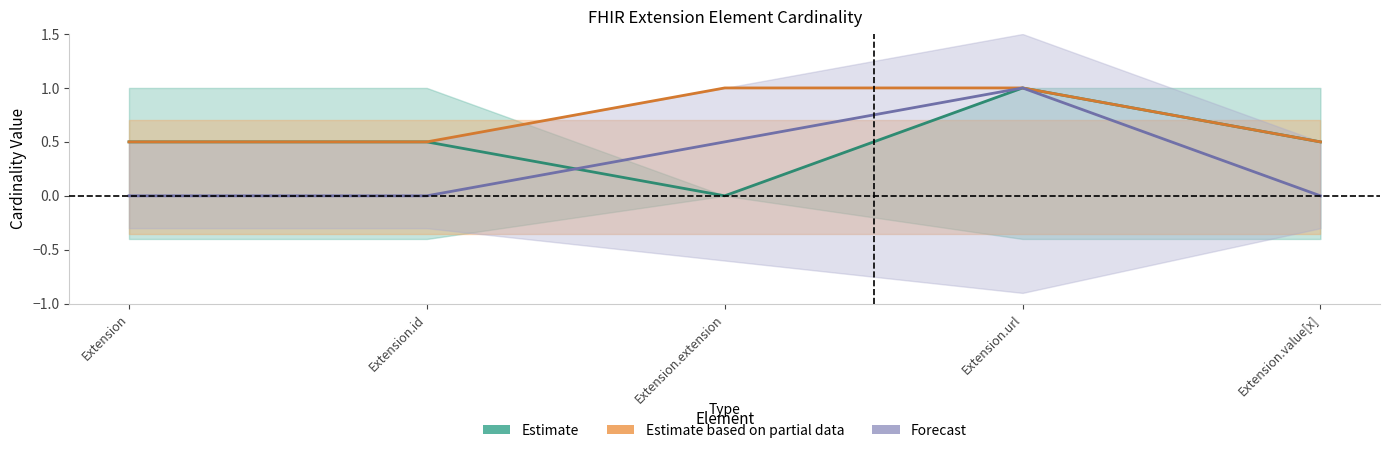

Is it true that Forecast equals 0.0 at Extension.value[x]?

True